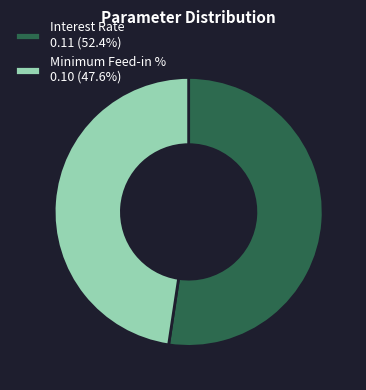

Is the sum of Interest Rate 0.11 (52.4%) and Minimum Feed-in % 0.10 (47.6%) greater than half?

Yes